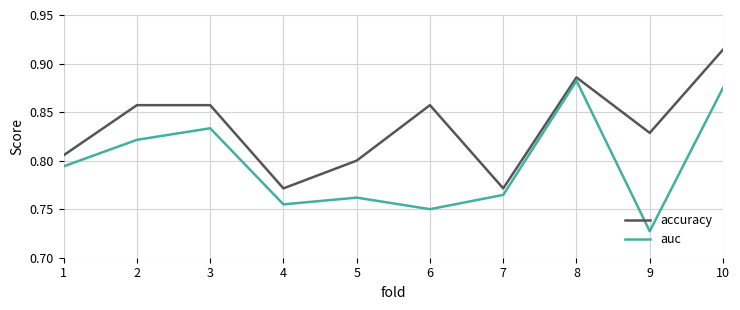

True or false: accuracy and auc intersect in this chart.

False